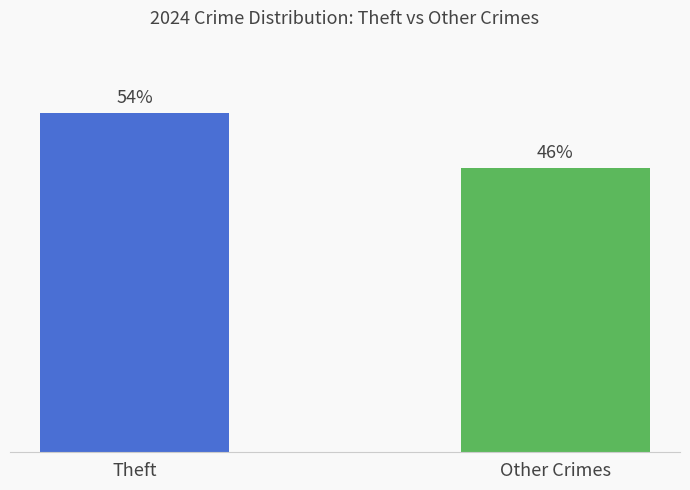

List the labels in order of value, largest first.

Theft, Other Crimes